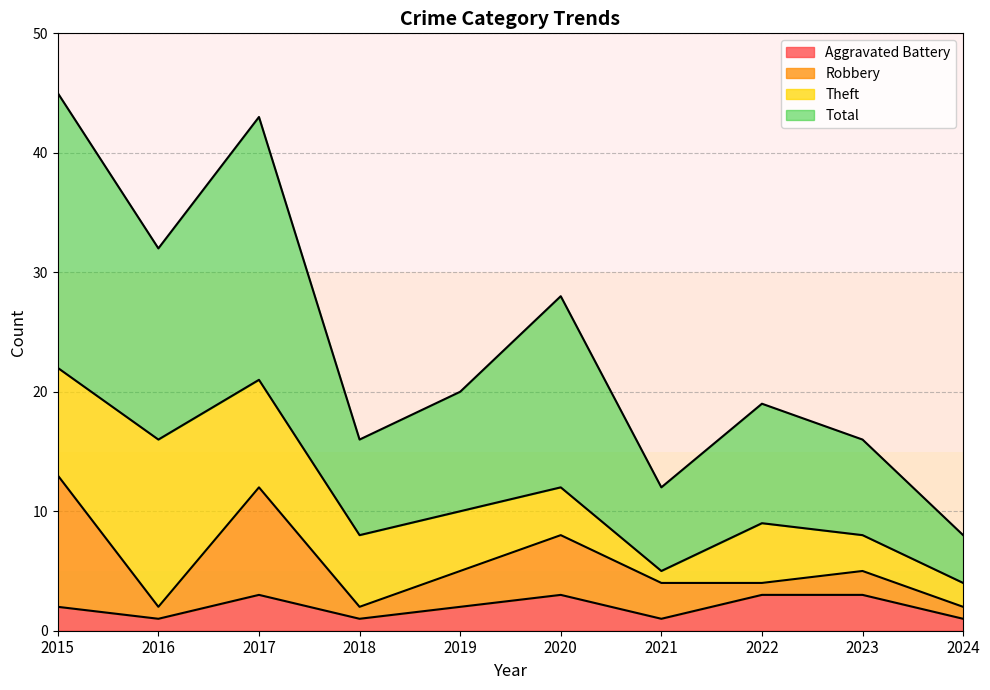

True or false: Aggravated Battery and Total intersect in this chart.

False